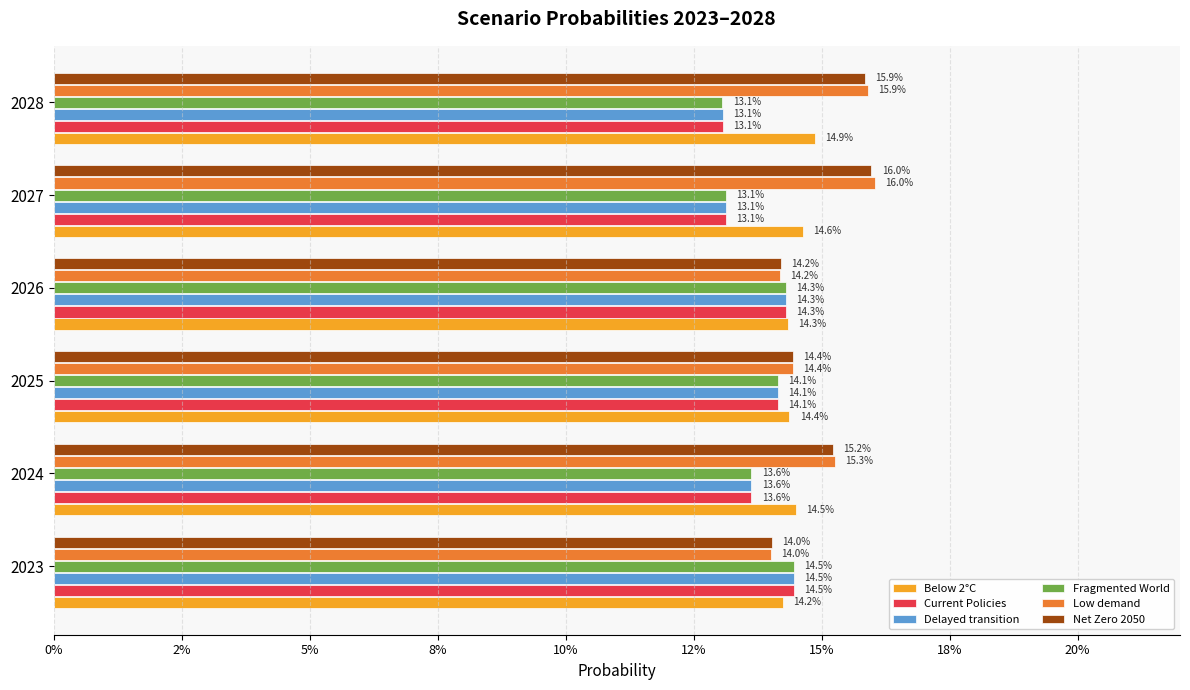

Reading left to right, extract all data points from this chart.

Below 2°C: 0.1	0.1	0.1	0.1	0.1	0.1
Current Policies: 0.1	0.1	0.1	0.1	0.1	0.1
Delayed transition: 0.1	0.1	0.1	0.1	0.1	0.1
Fragmented World: 0.1	0.1	0.1	0.1	0.1	0.1
Low demand: 0.1	0.2	0.1	0.1	0.2	0.2
Net Zero 2050: 0.1	0.2	0.1	0.1	0.2	0.2